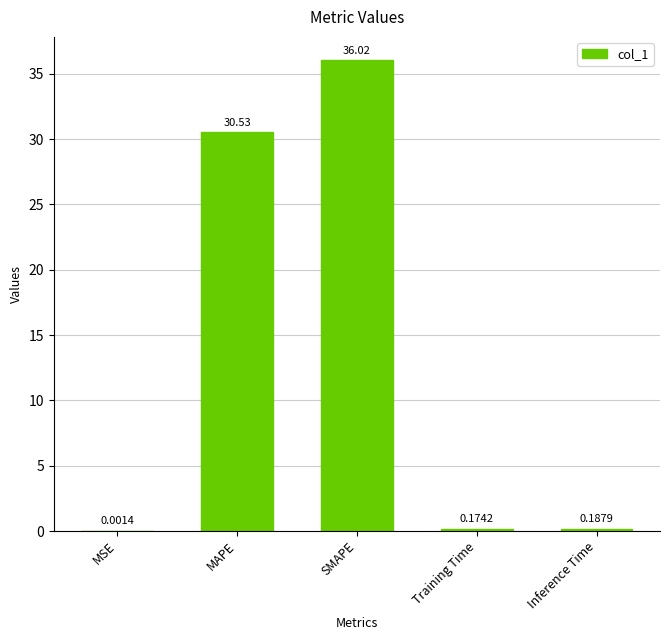

At which category does the chart reach its peak across all series?

SMAPE